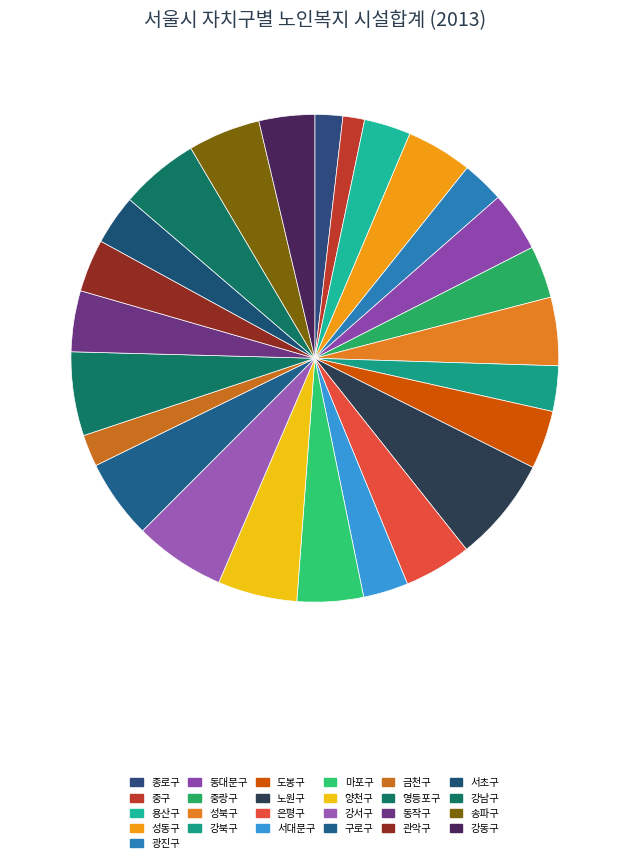

To the nearest percent, what is the combined percentage of 종로구 and 서대문구?

5%